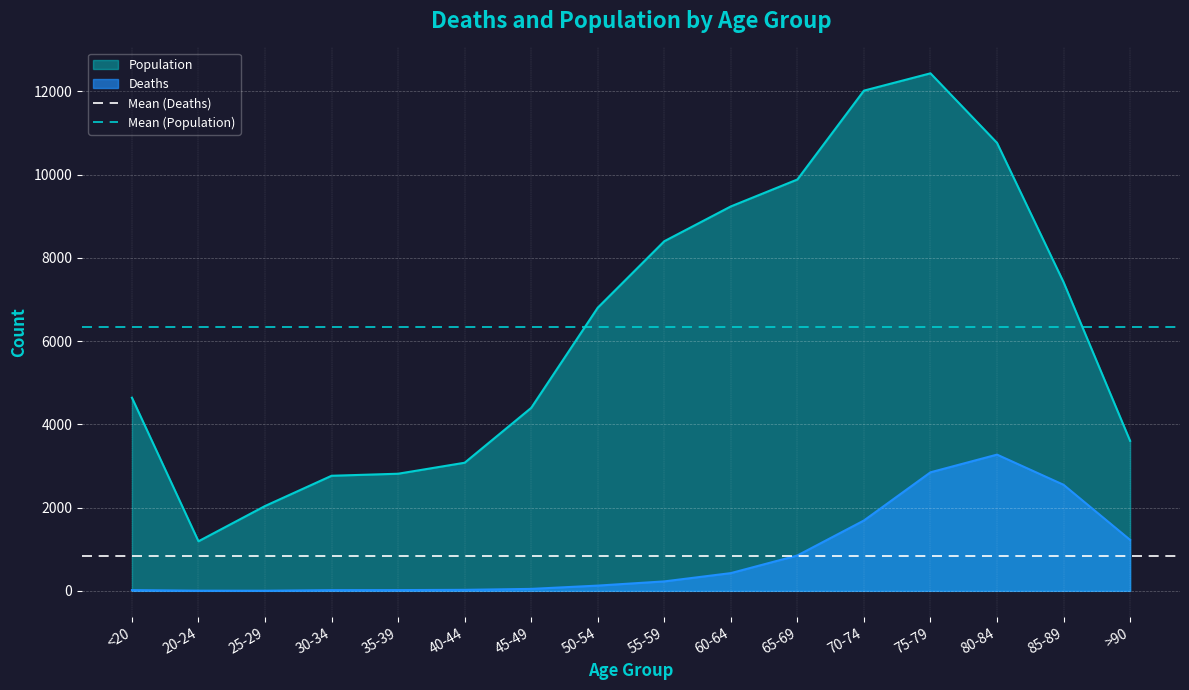

True or false: Deaths and Population intersect in this chart.

False